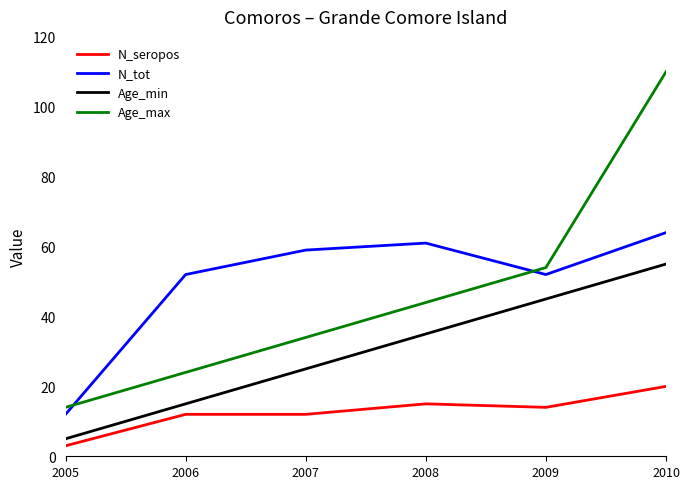

What is the difference between the N_seropos values at 2008 and 2006?

3